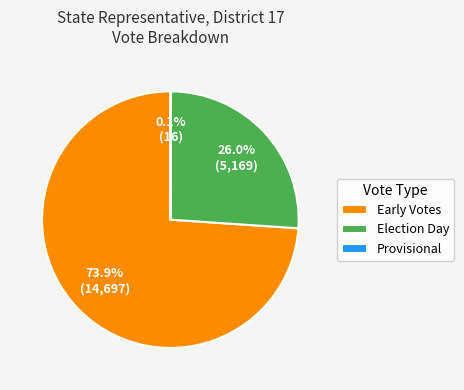

Which slice is the largest?

Early Votes